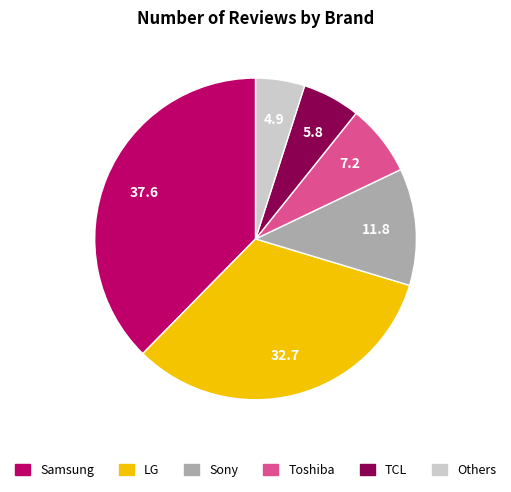

How many slices are in this pie chart?

6